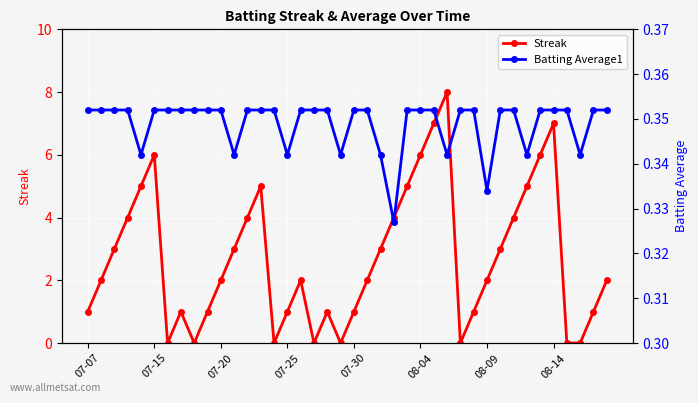

Is this an area chart (filled region under the line)?

No